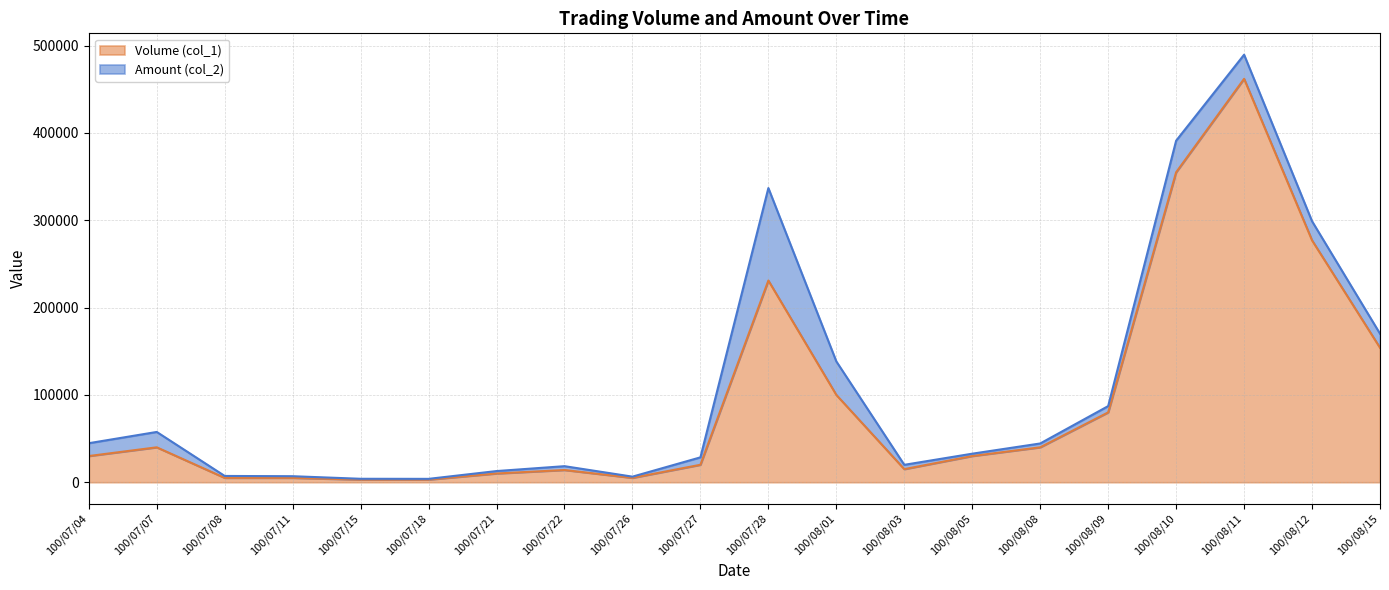

What position from the right is 100/07/21?

14